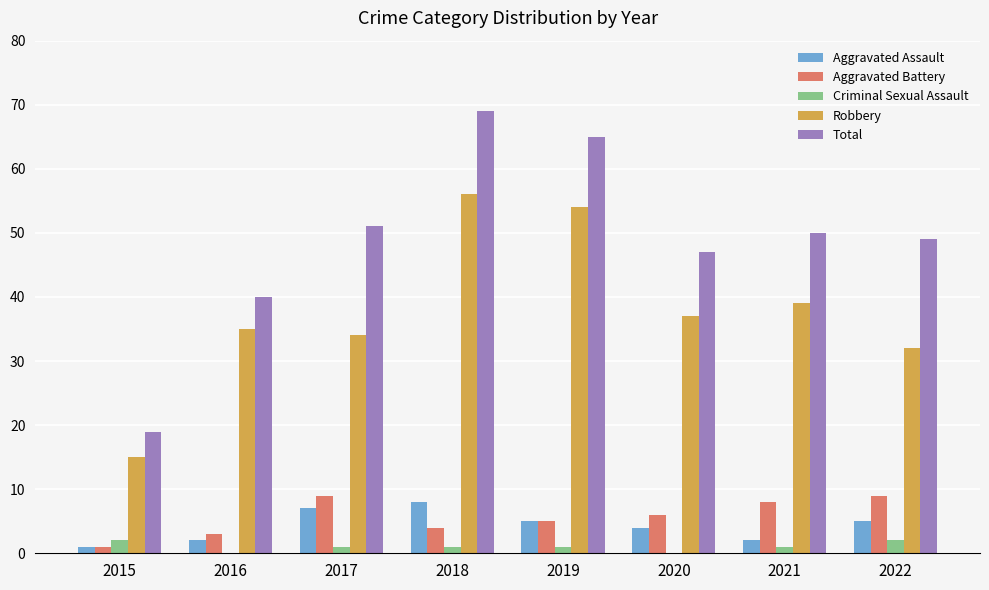

Which series has the largest total across all categories?

Total